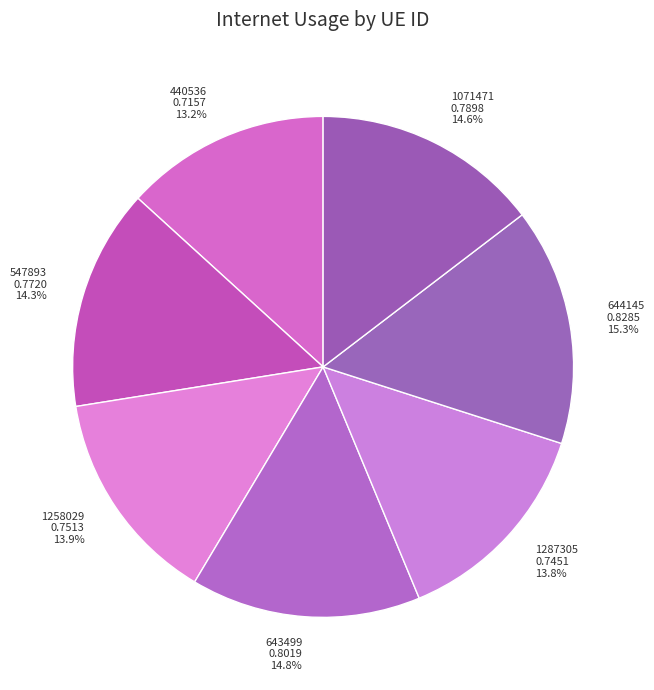

What is the smallest slice in the pie chart?

440536